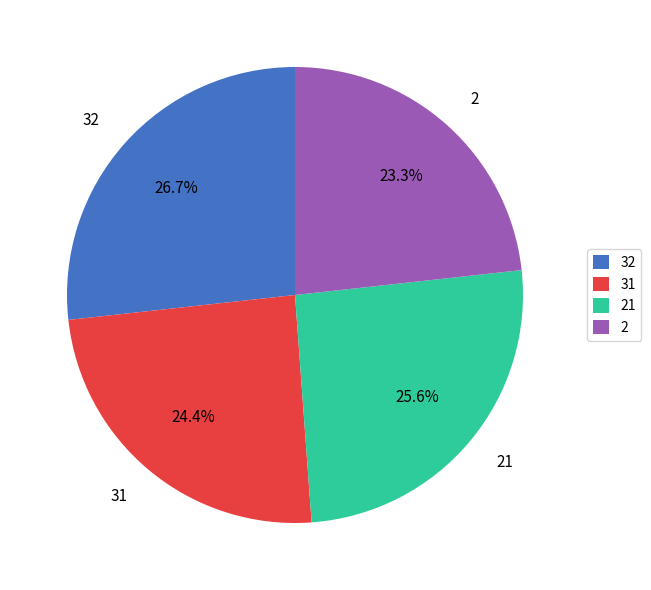

Do 32 and 21 together represent more than half of the pie?

Yes